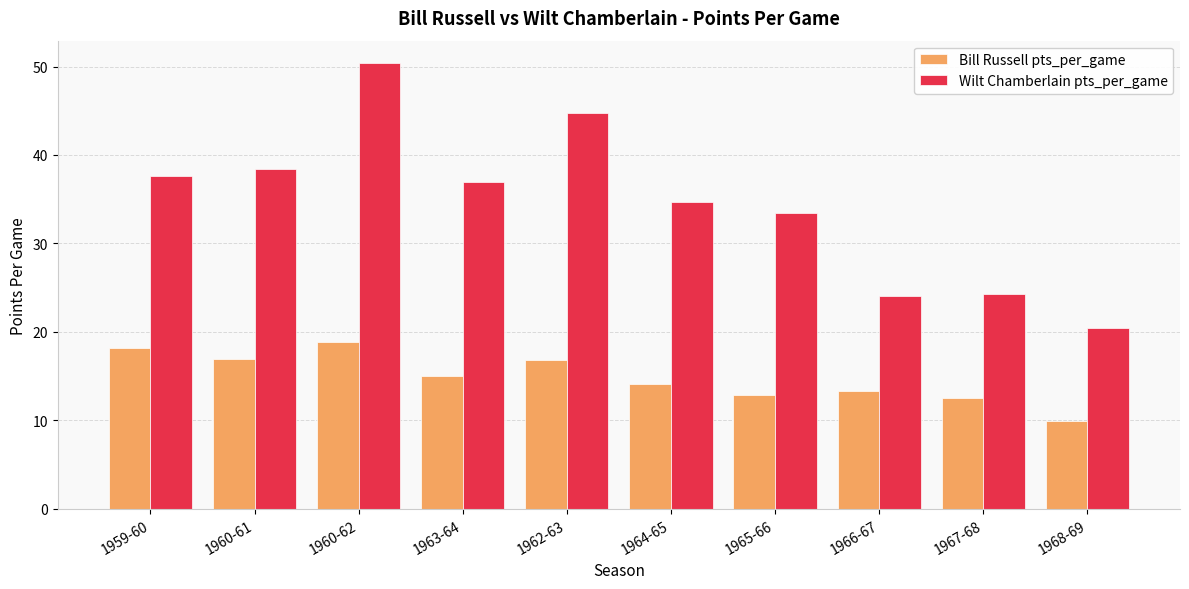

What is the label of the 6th bar from the left?

1964-65